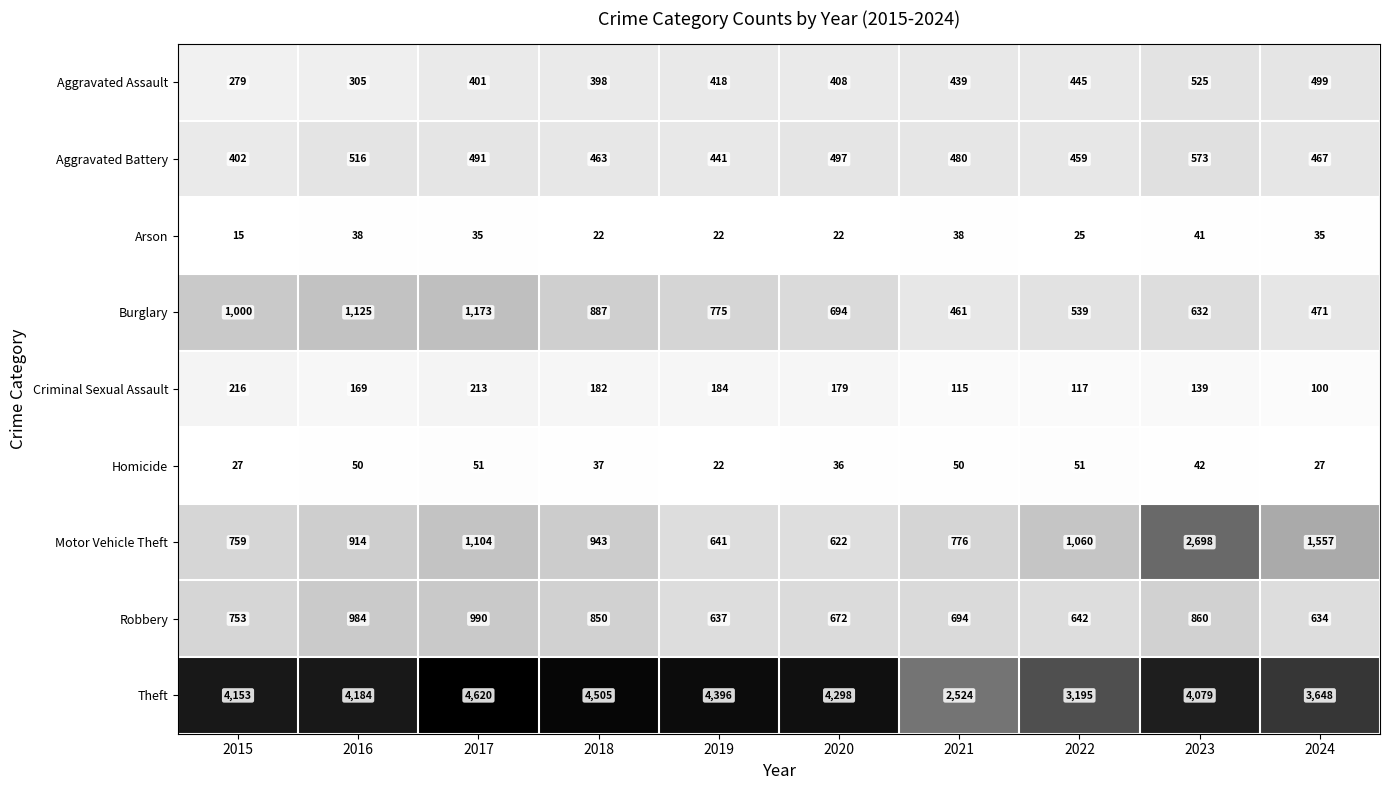

What is the spread (max minus min) of values at 2021?

2486